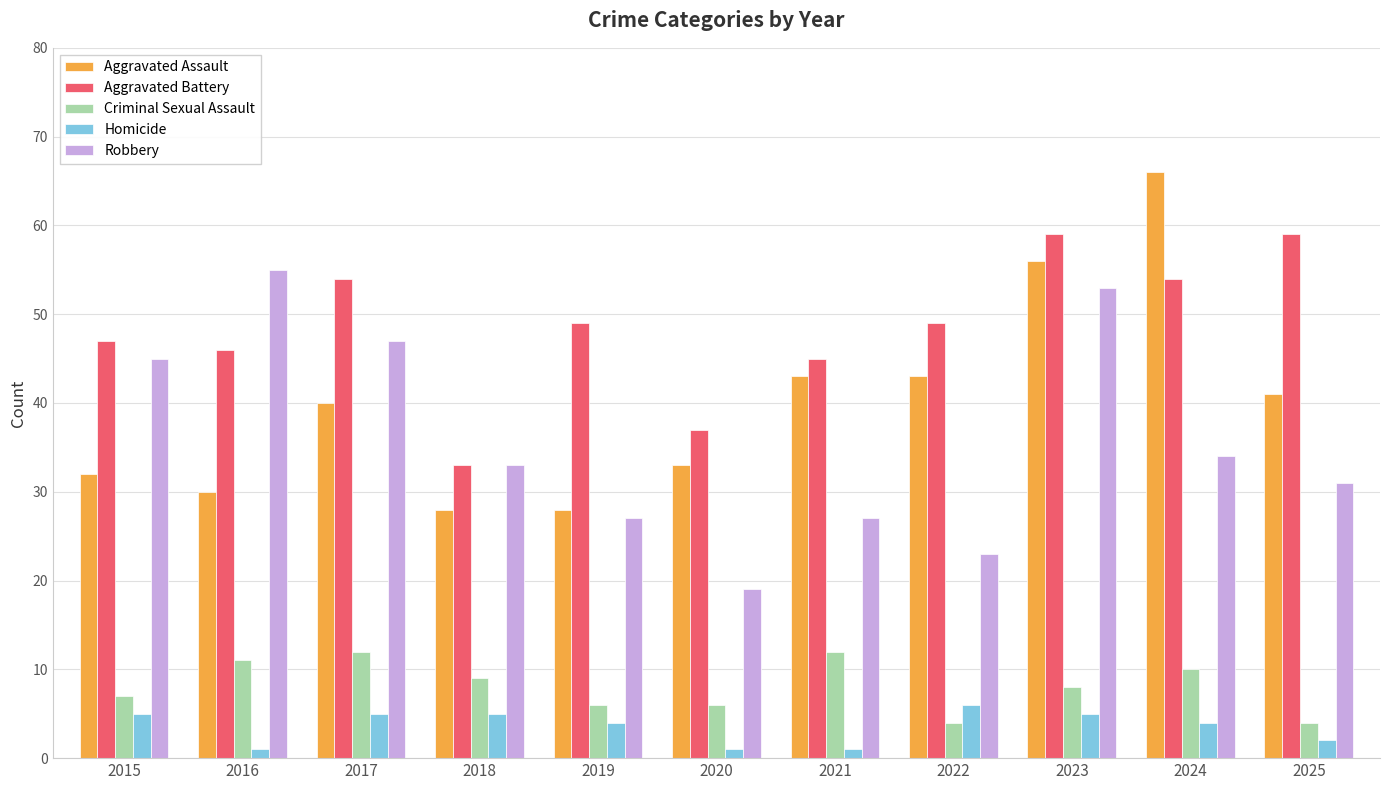

What are all the series names shown in the legend?

Aggravated Assault, Aggravated Battery, Criminal Sexual Assault, Homicide, Robbery